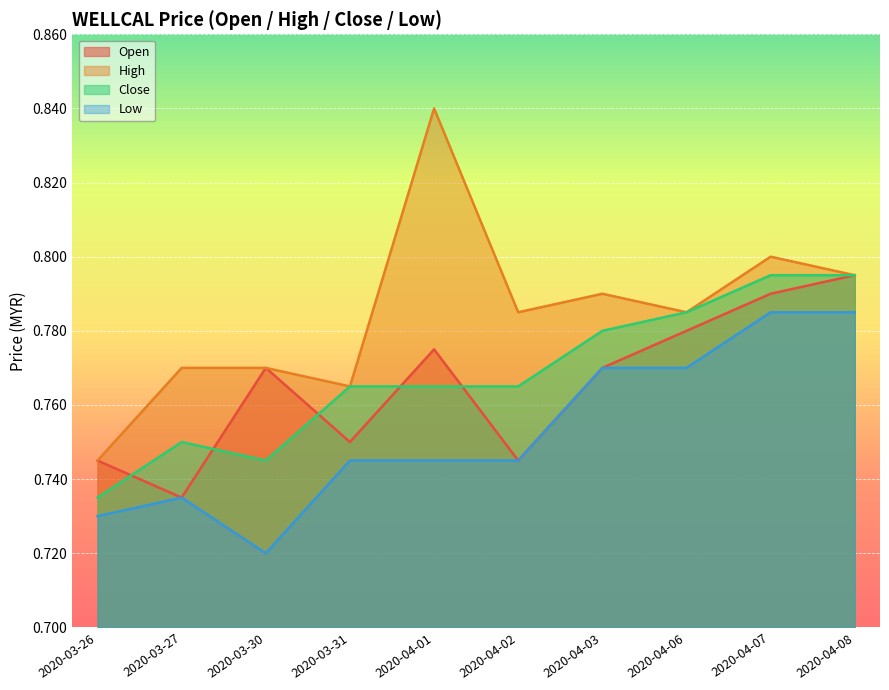

Which label corresponds to the smallest value in the chart?

2020-03-30